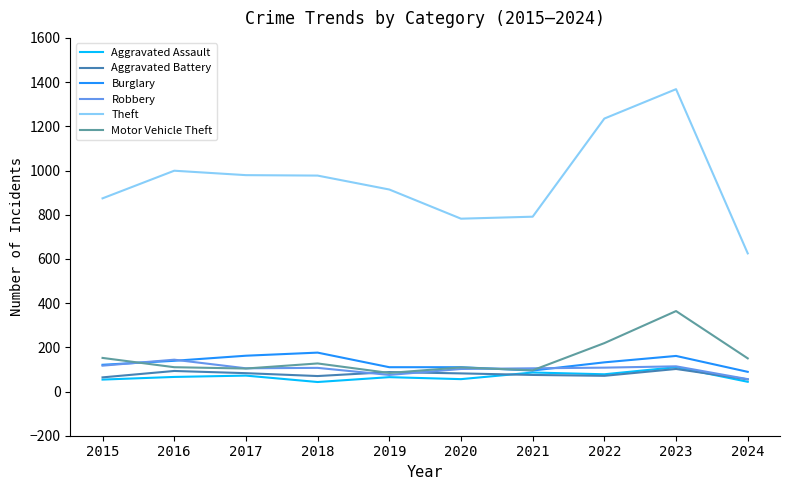

Count the number of data series in this chart.

6